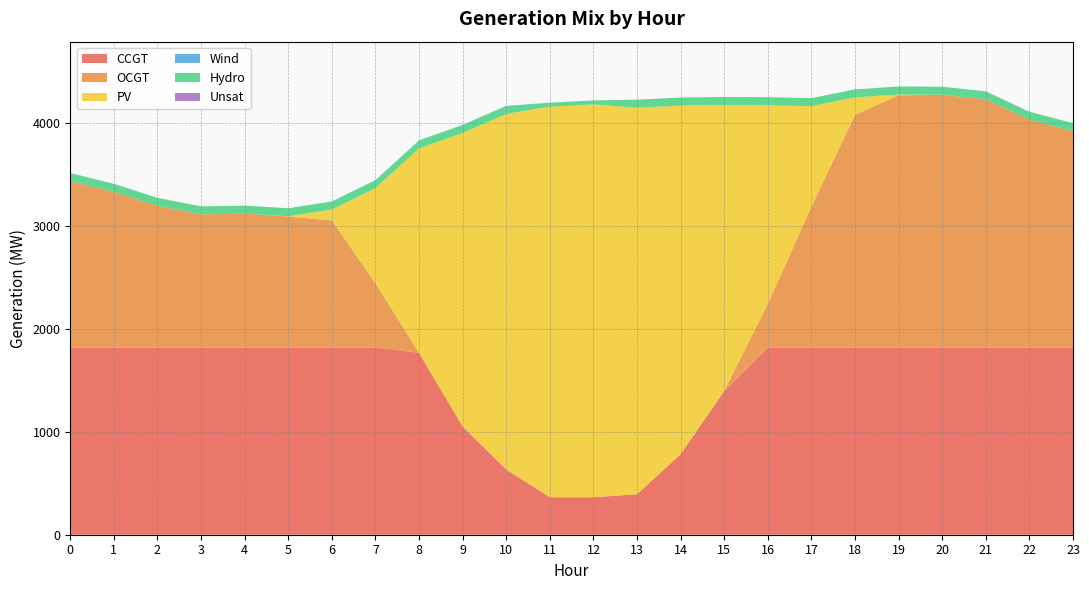

At which label is OCGT closest to 1227?

6